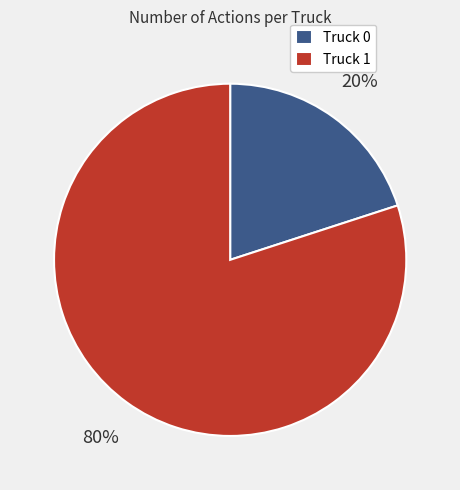

The Truck 0 slice represents 20% of the pie. True or false?

True